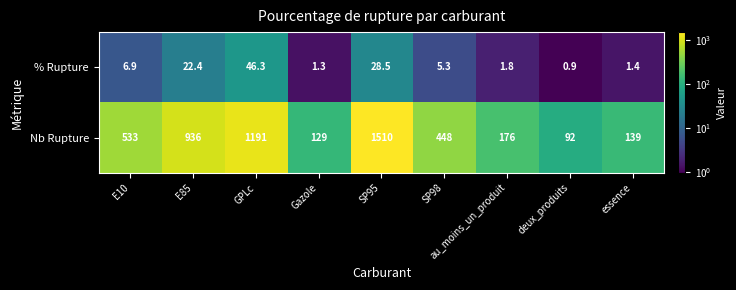

Which series has the largest total across all categories?

Nb Rupture